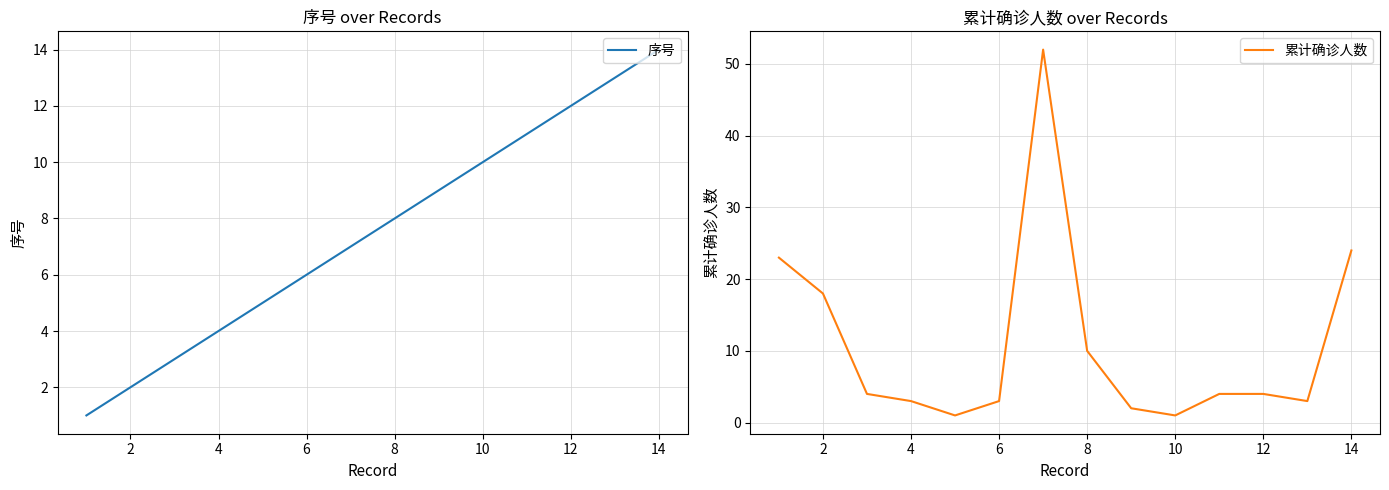

Is it true that 序号 equals 1 at 2?

False